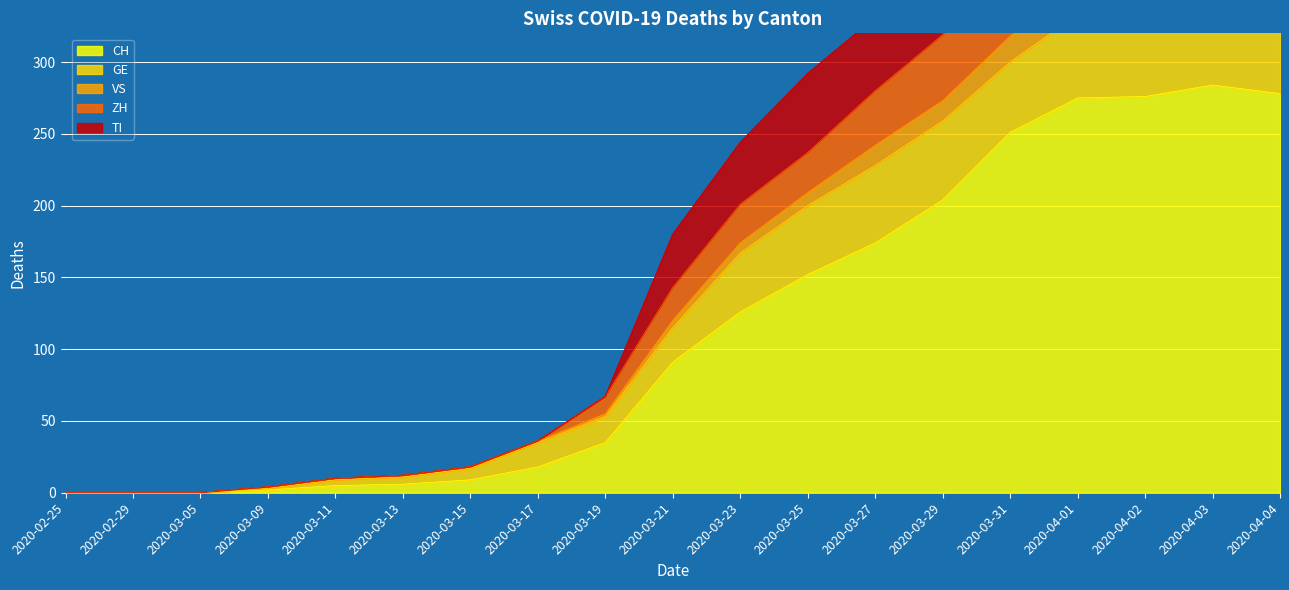

Is it true that CH equals 12 at 2020-03-19?

False